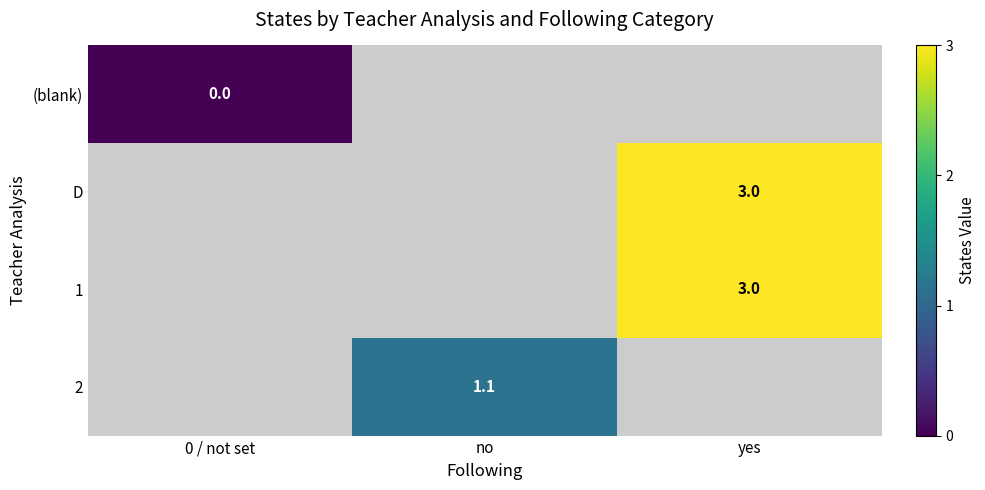

The 1 series shows 3.0 at yes. True or false?

True